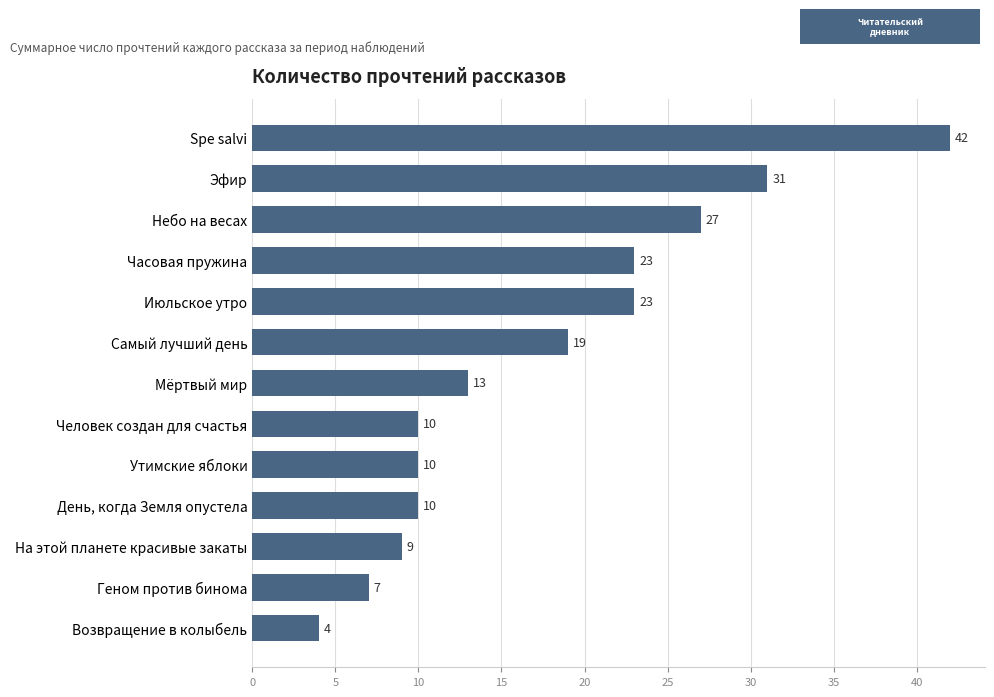

What is the smallest value displayed?

4